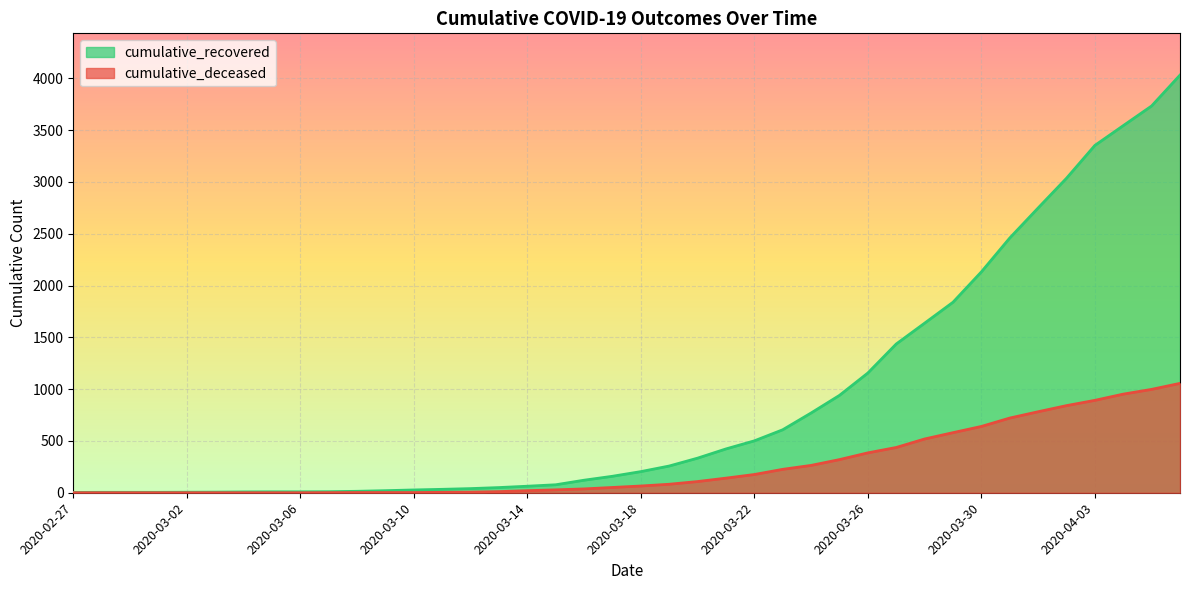

Which series has the largest total across all categories?

cumulative_recovered